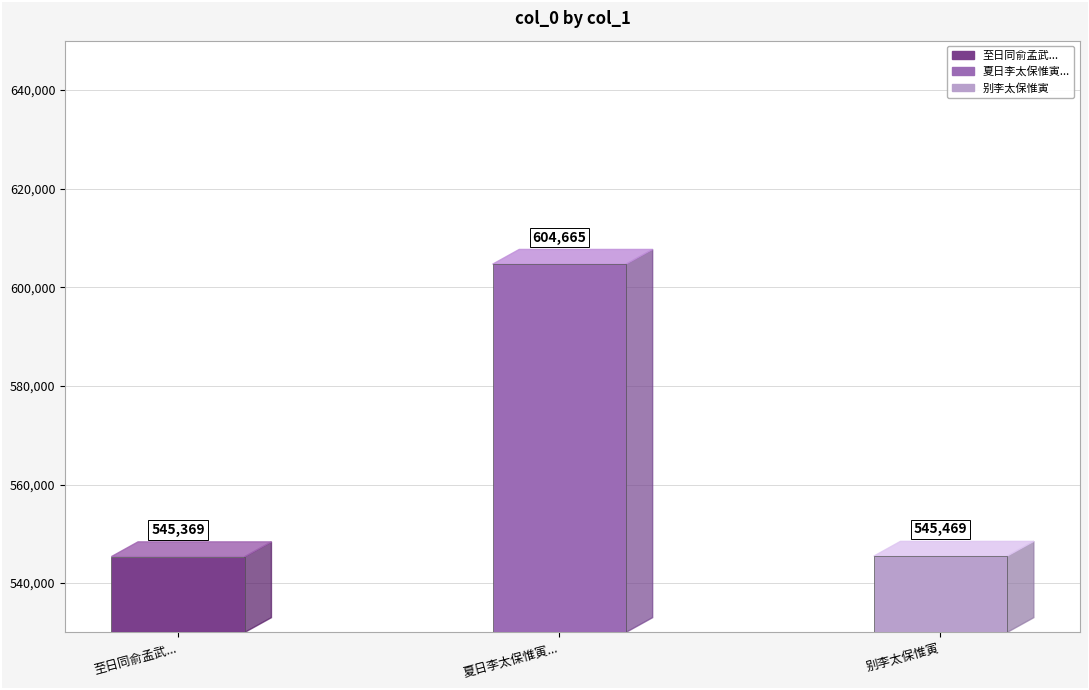

List the labels in order of value, largest first.

夏日李太保惟寅病起招饮余值病未赴因诗见贻用来韵却答, 别李太保惟寅, 至日同俞孟武顾朗生朱汝修集李太保惟寅白雪斋即席得来字